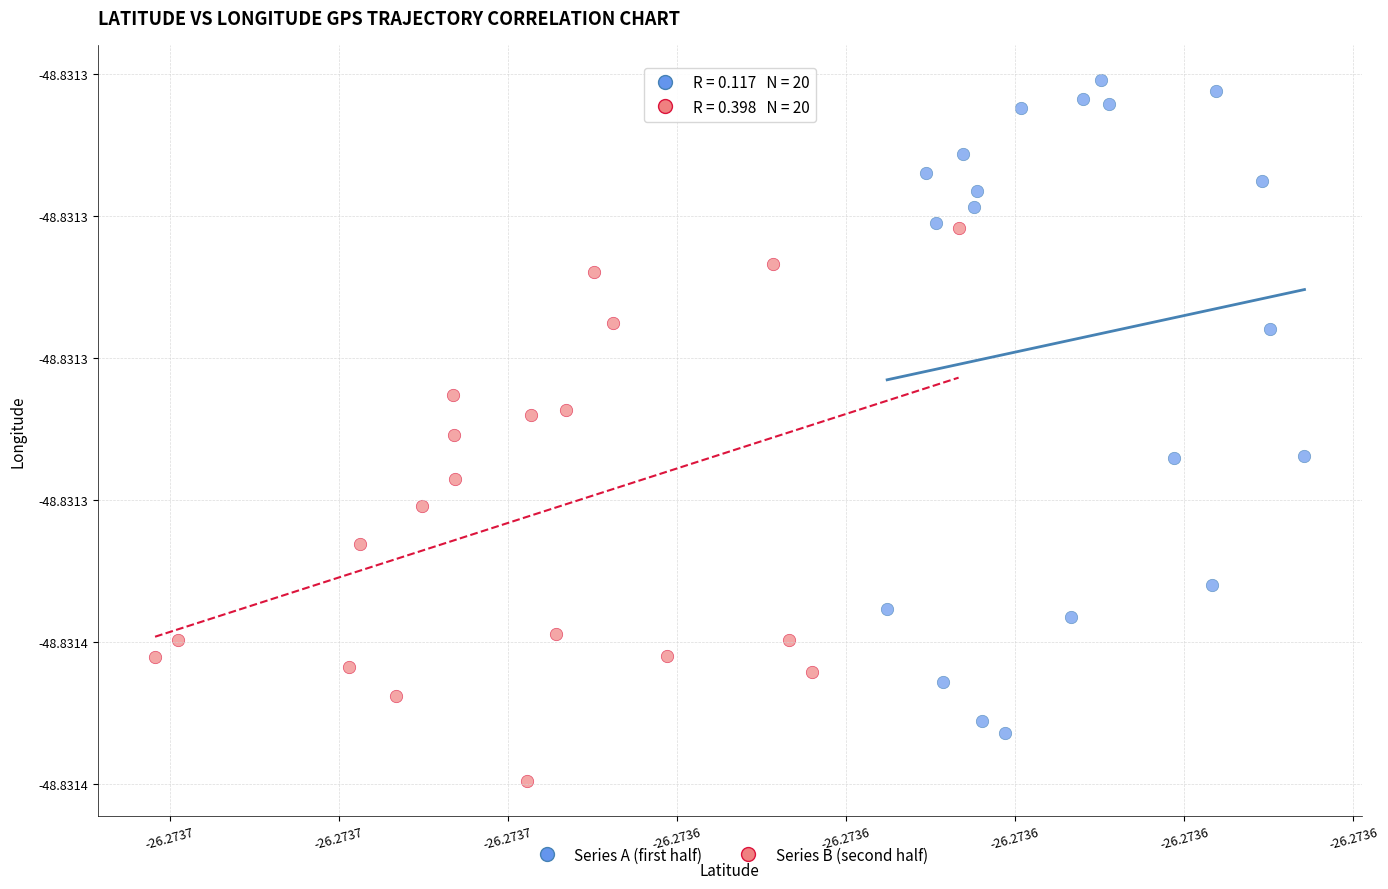

What are all the series names shown in the legend?

Series A (first half), Series B (second half)